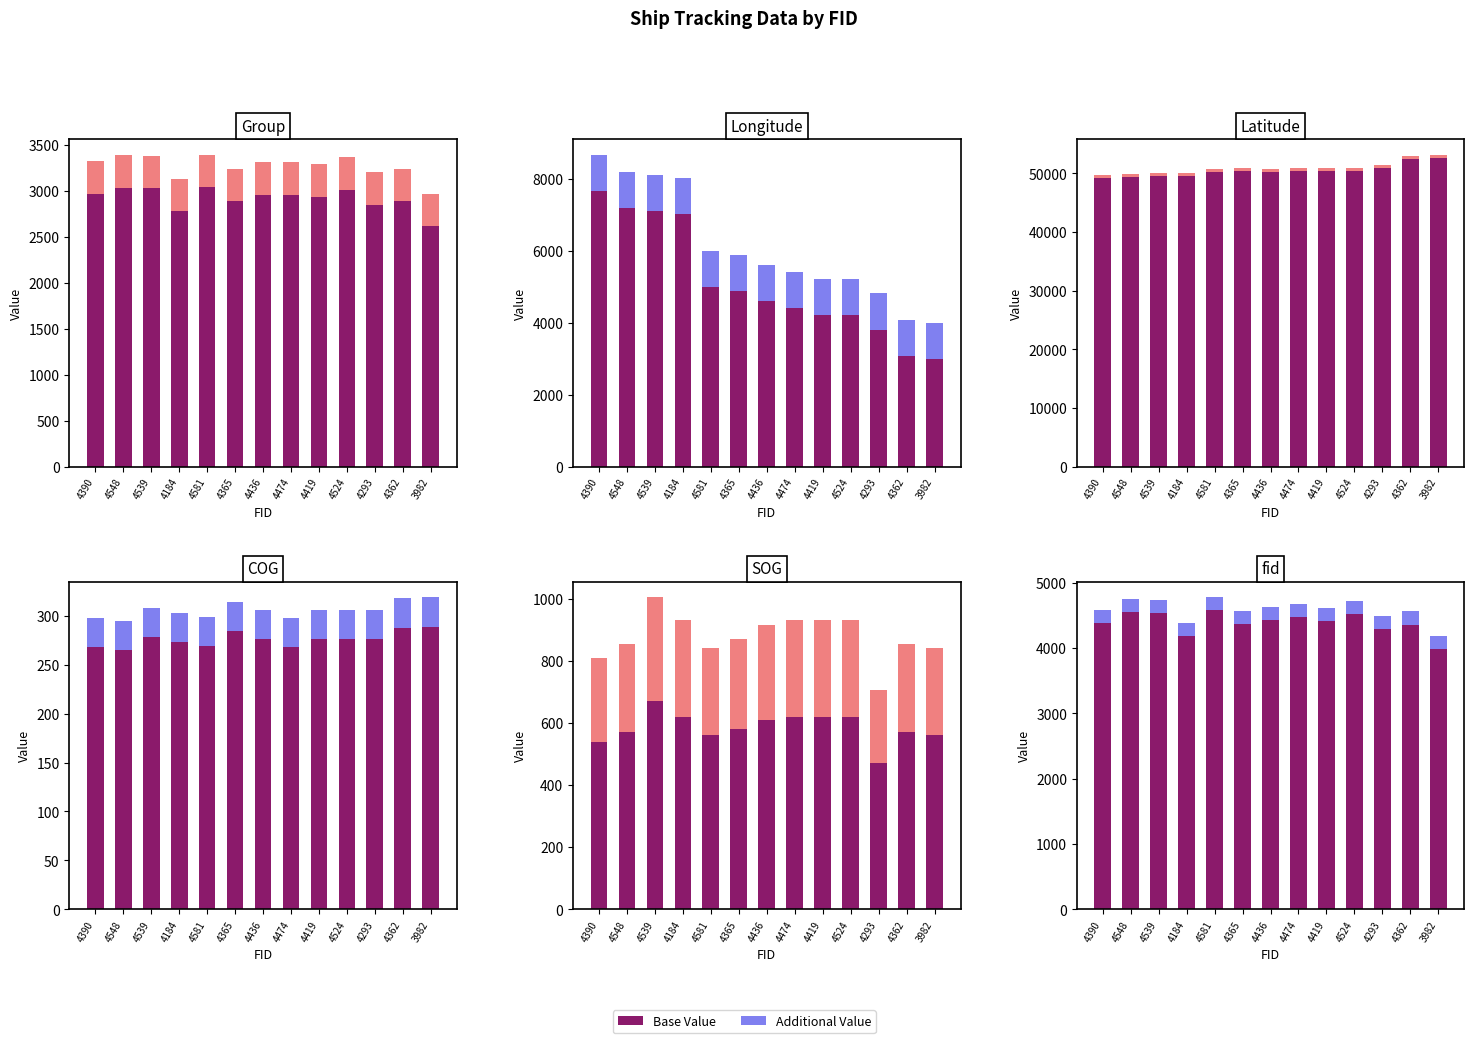

At which label is Base Value closest to 4281?

4293